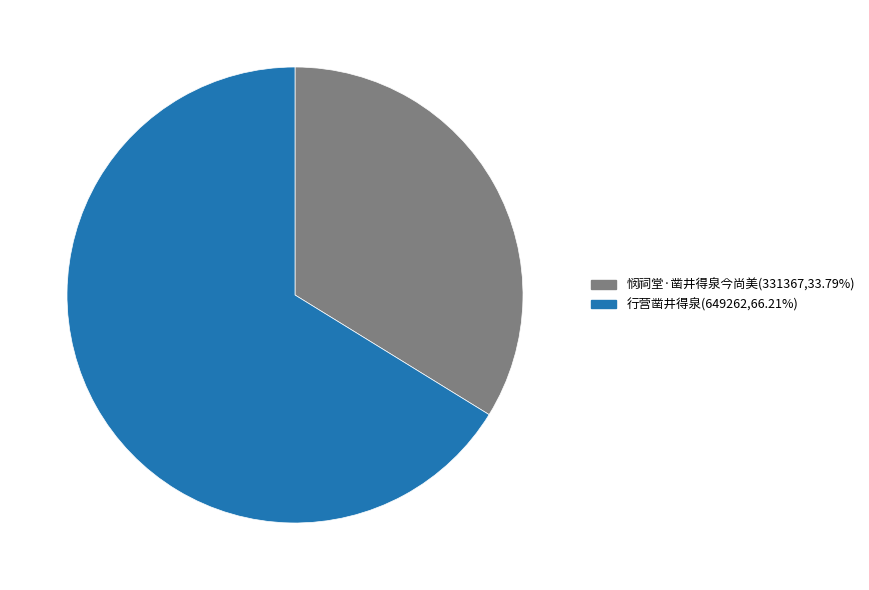

True or false: 行营凿井得泉 accounts for 81% of the total.

False